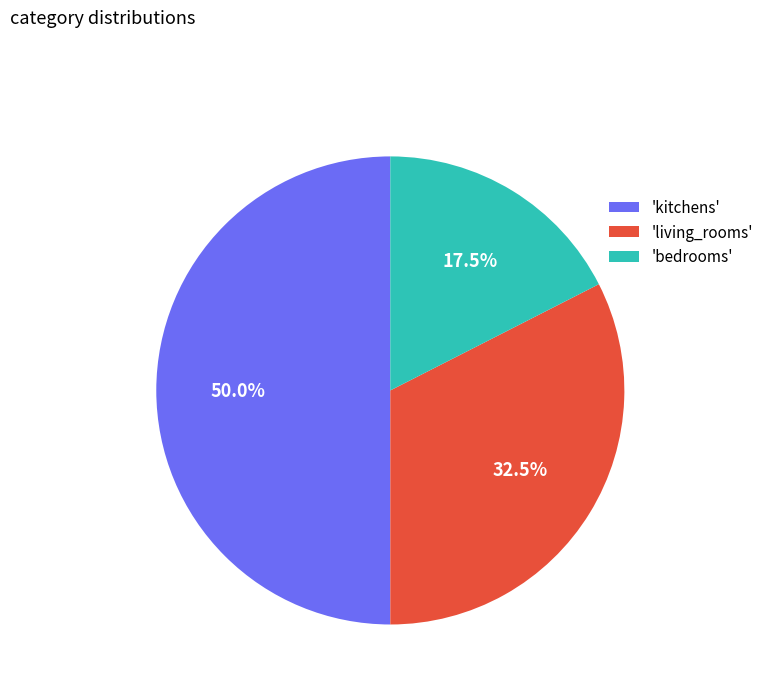

Is 'living_rooms' the majority of the pie?

No